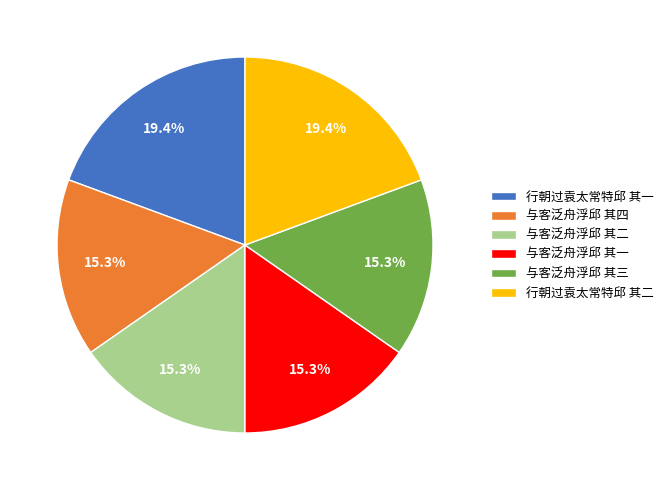

To the nearest percent, what is the difference between the largest and smallest slice percentages?

4%